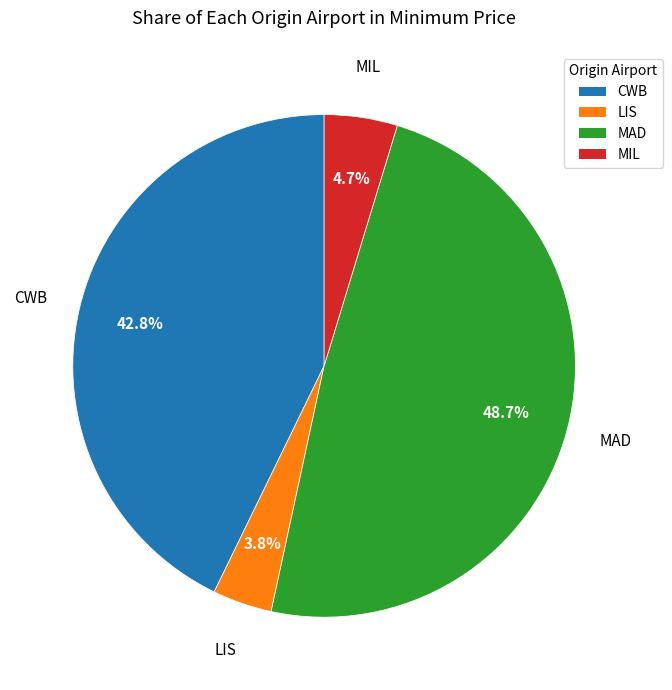

Which category has the biggest portion of the pie?

MAD